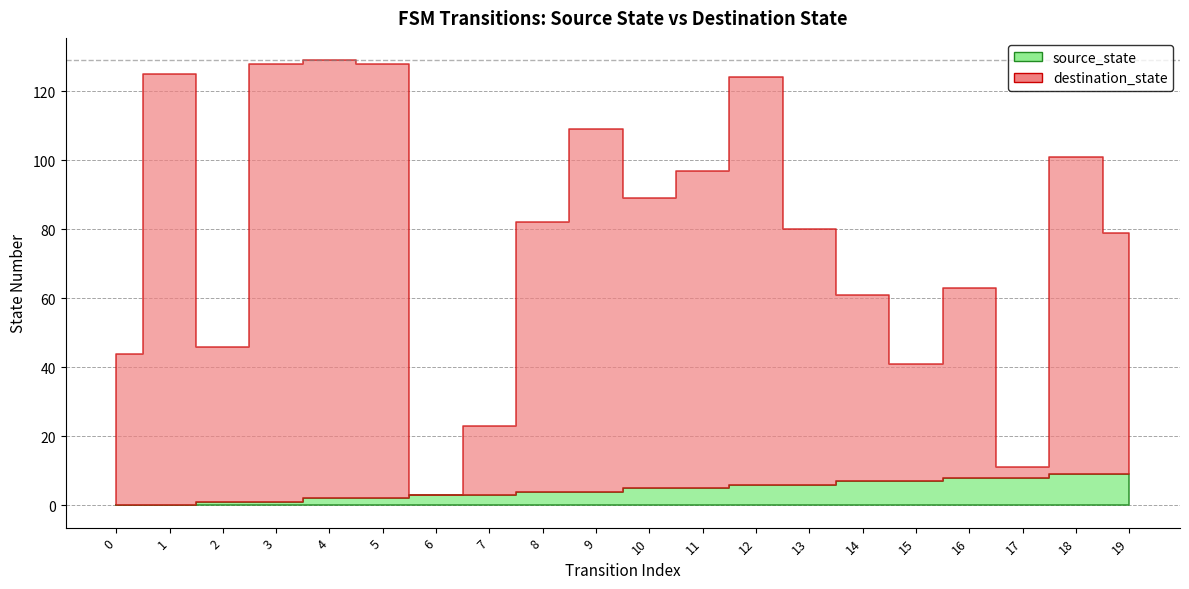

What is the average value of the source_state series?

4